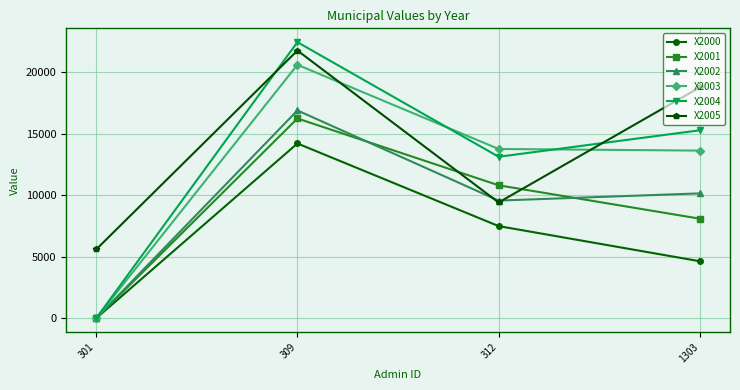

Where is the first local minimum for X2002?

312